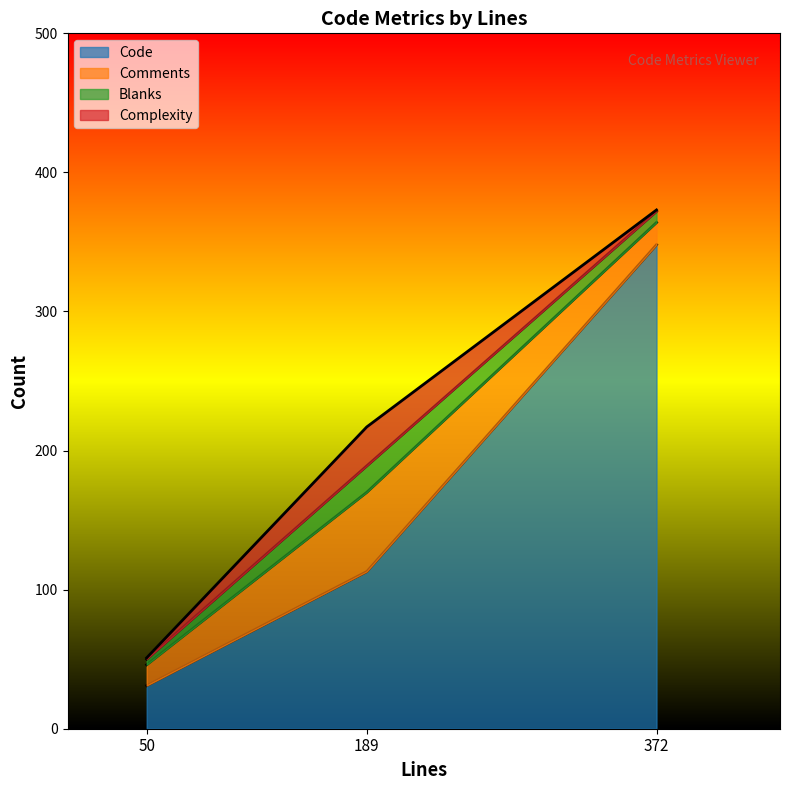

The value of Code at 50 is 31. True or false?

True